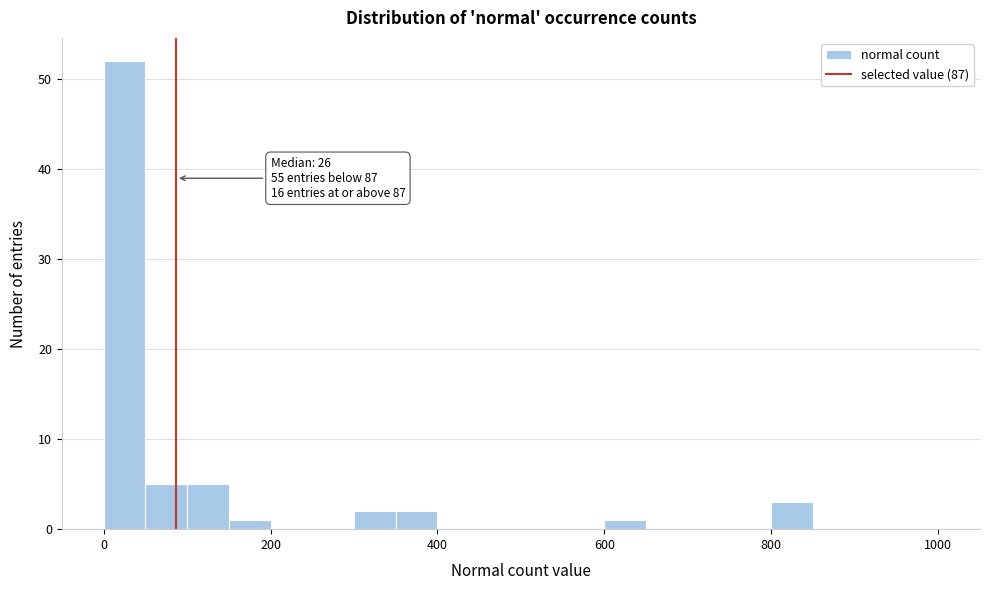

Read against the x-axis, roughly where is the centre of the tallest bar?

20